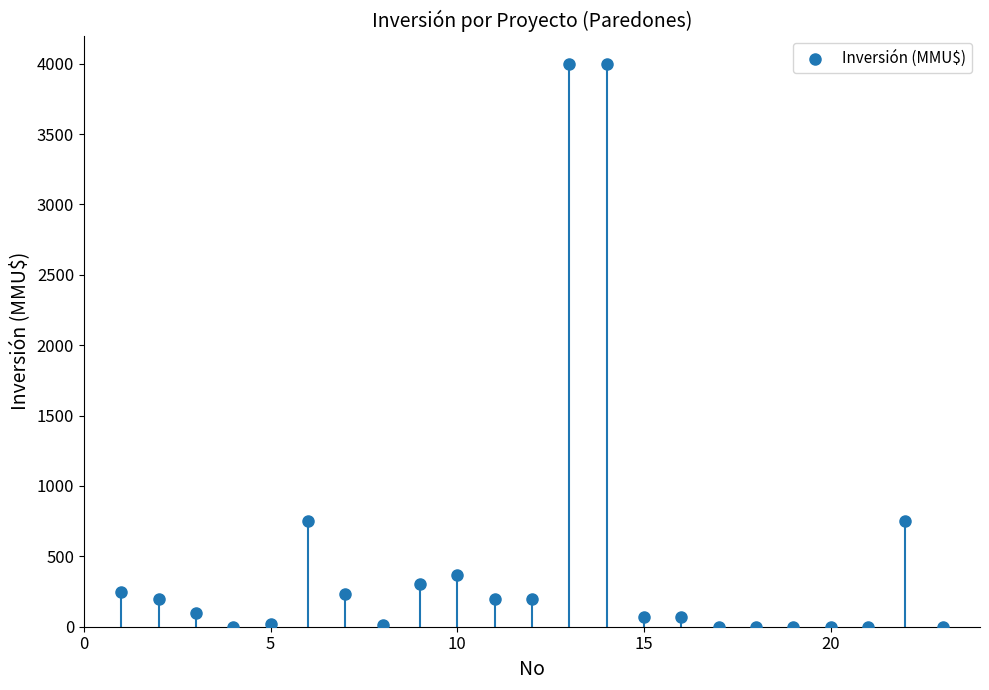

What is the range of Y values (max minus min)?

4000